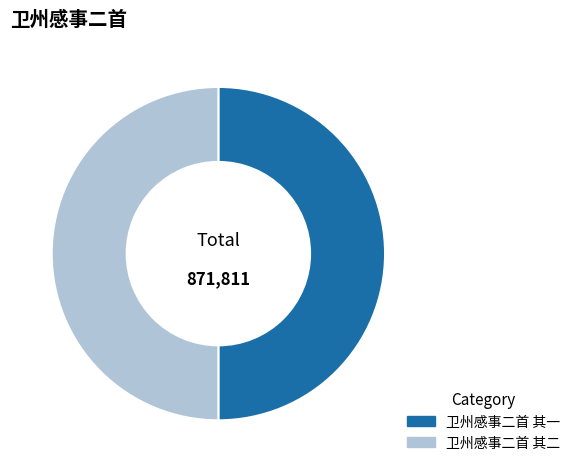

What is the ratio of the value at 卫州感事二首 其二 to the value at 卫州感事二首 其一?

1.0